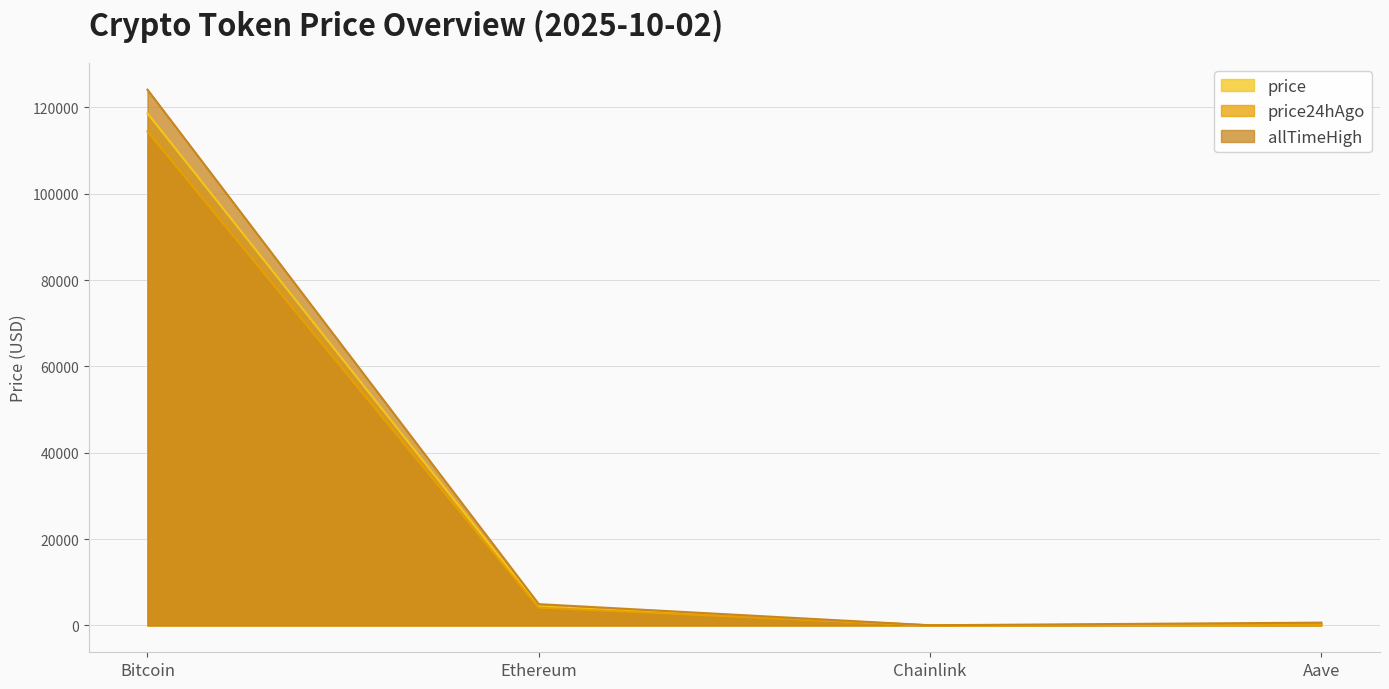

Rank the series by their maximum value, from lowest to highest.

price24hAgo, price, allTimeHigh